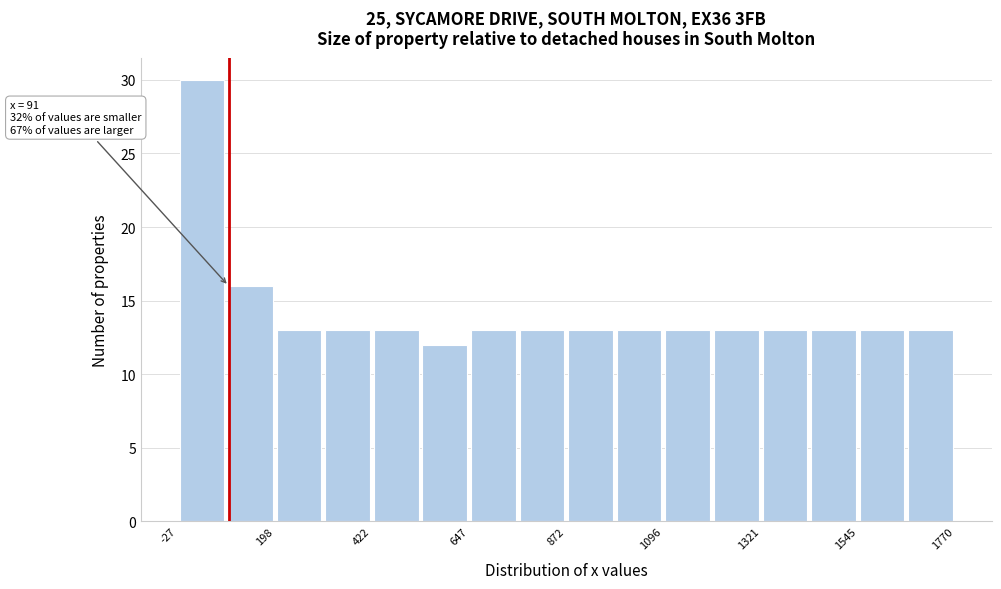

Around what value on the x-axis is the tallest bar? Give the approximate position of its centre, as read against the axis.

50